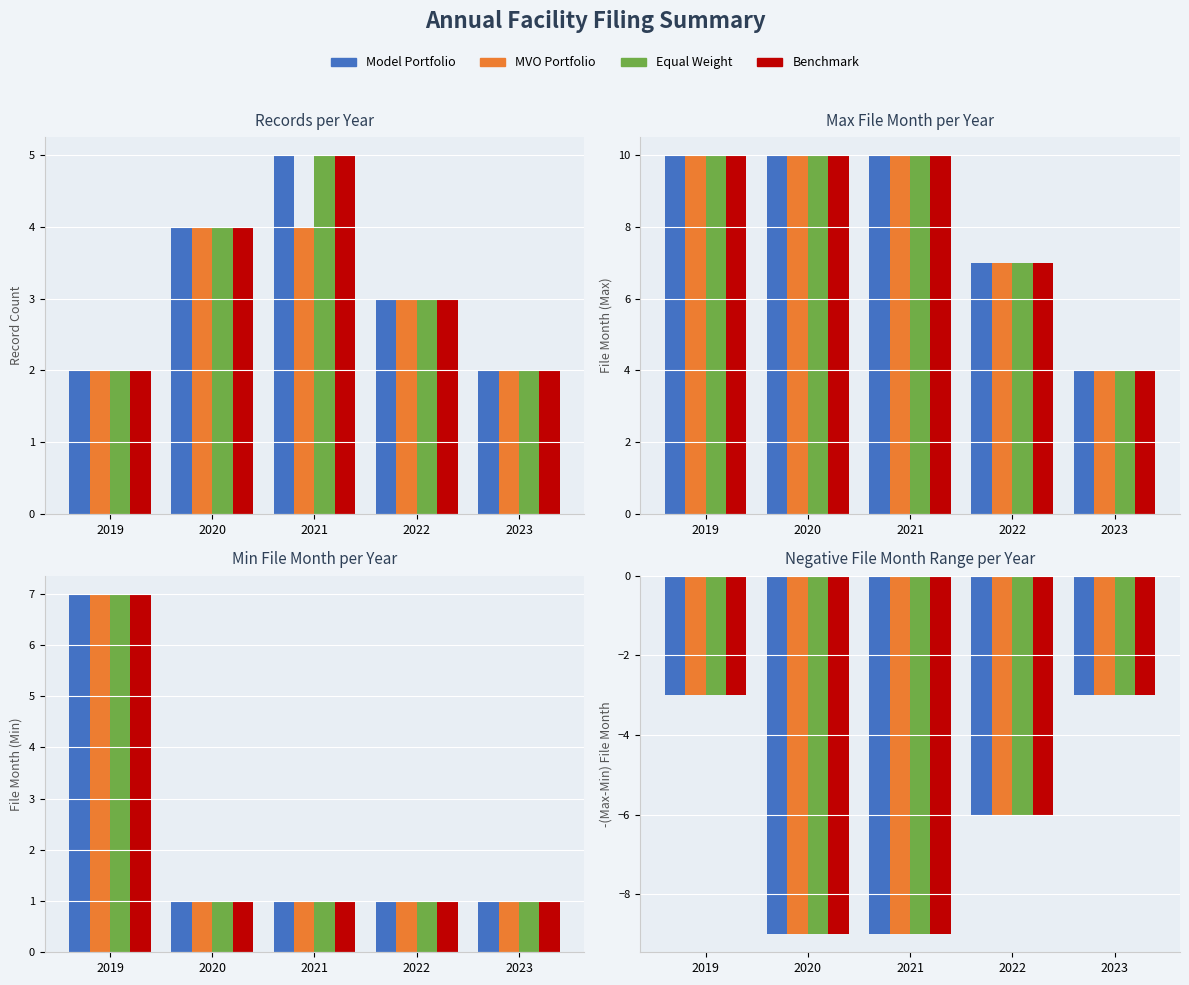

Which category has the highest value in the Equal Weight series?

2019